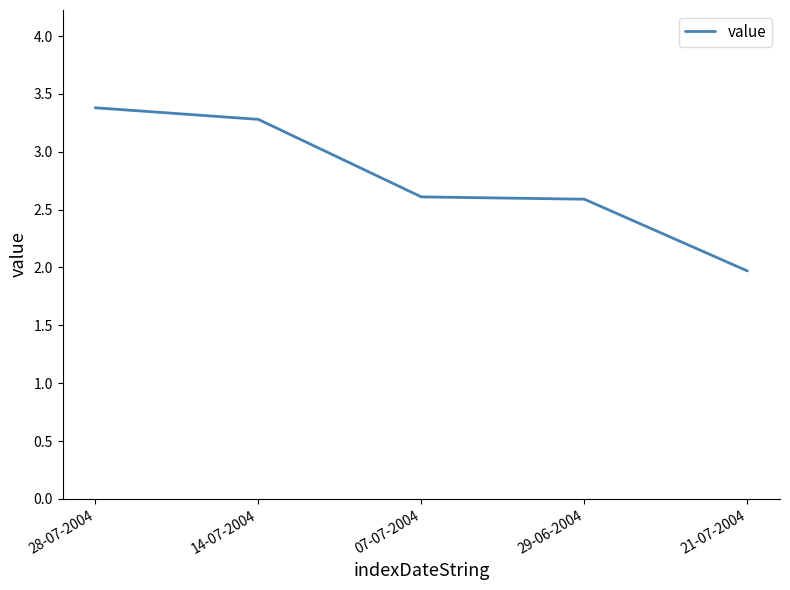

What is the ratio of the value at 28-07-2004 to the value at 21-07-2004?

1.7